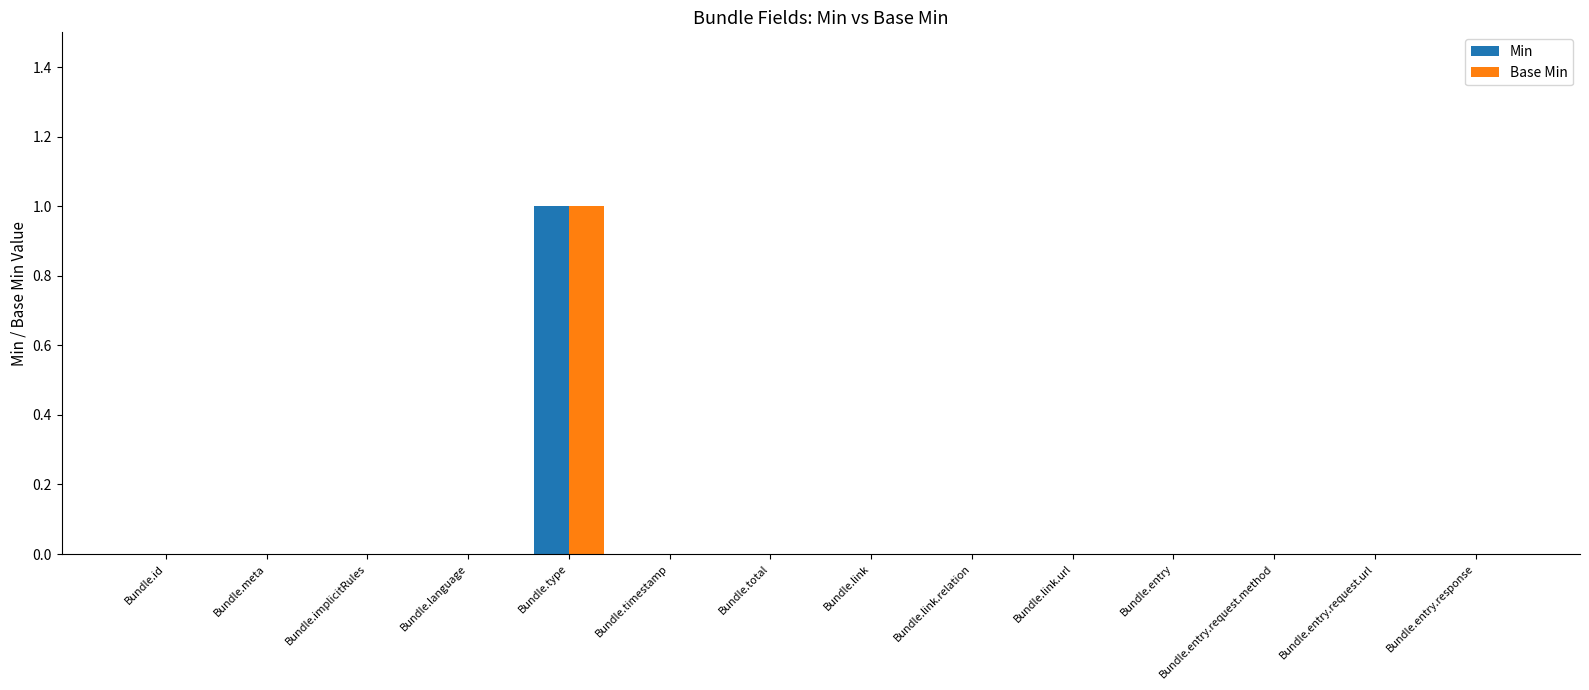

The value of Min at Bundle.link.relation is 1. True or false?

False